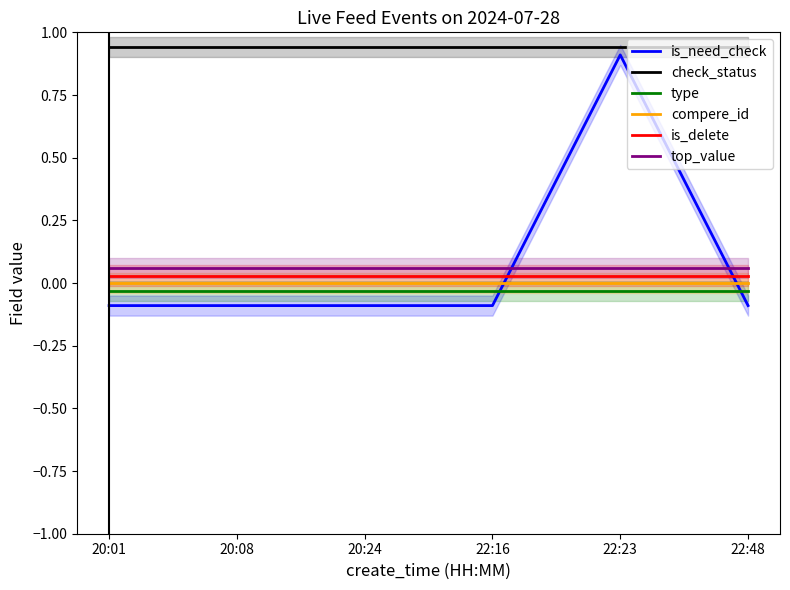

Which has a higher value, 22:23 or 22:48?

22:23